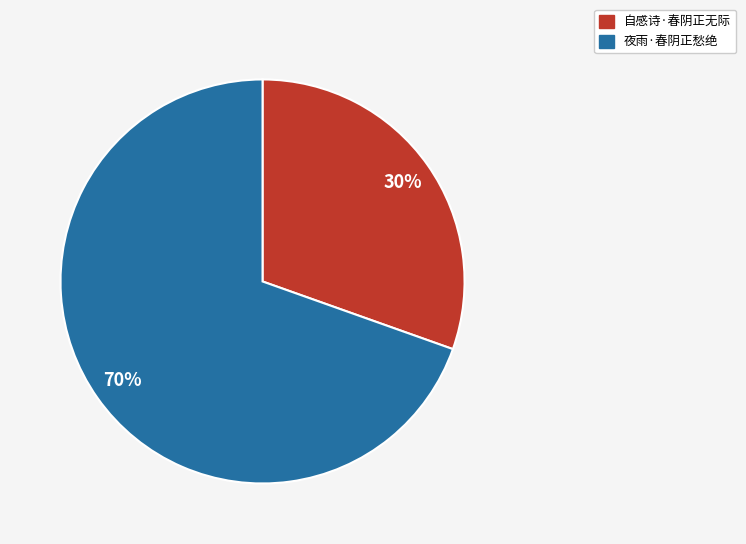

To the nearest percent, what is the combined percentage of 自感诗·春阴正无际 and 夜雨·春阴正愁绝?

100%